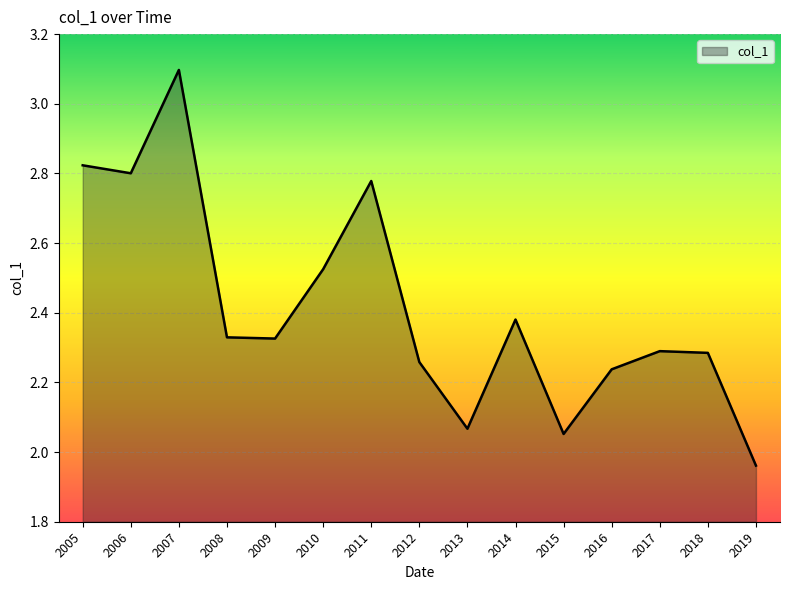

Which category has the highest value across all series?

2007